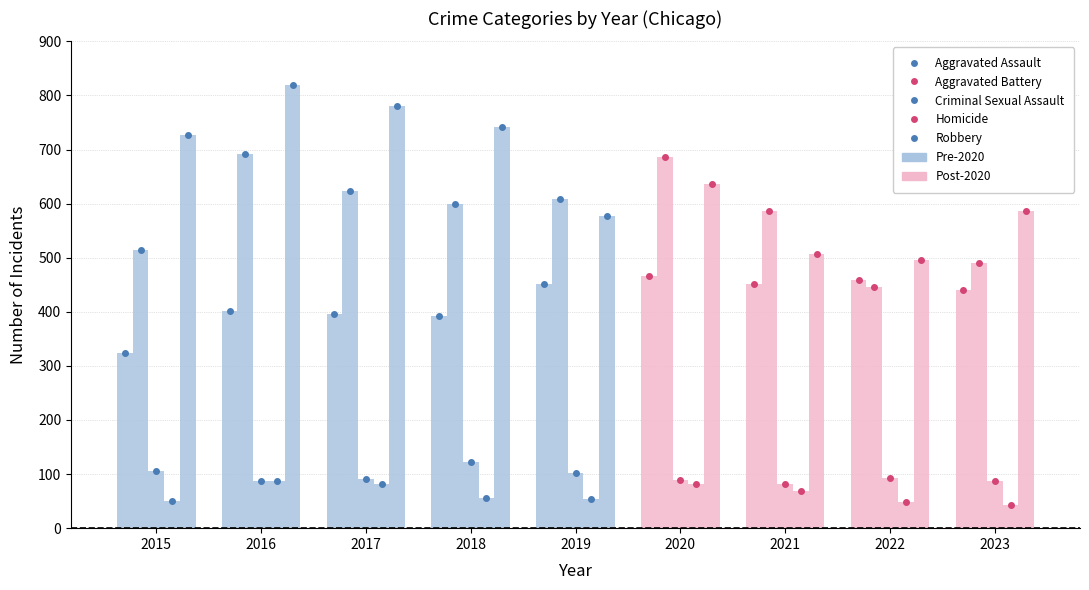

Reading left to right, transcribe all the data shown in this chart.

Aggravated Assault: 2015=323	2016=402	2017=396	2018=392	2019=452	2020=466	2021=452	2022=458	2023=440
Aggravated Battery: 2015=515	2016=691	2017=623	2018=600	2019=608	2020=686	2021=587	2022=446	2023=490
Criminal Sexual Assault: 2015=105	2016=87	2017=91	2018=123	2019=102	2020=89	2021=81	2022=93	2023=88
Homicide: 2015=50	2016=87	2017=82	2018=56	2019=53	2020=81	2021=69	2022=49	2023=42
Robbery: 2015=726	2016=819	2017=780	2018=741	2019=577	2020=637	2021=506	2022=496	2023=586